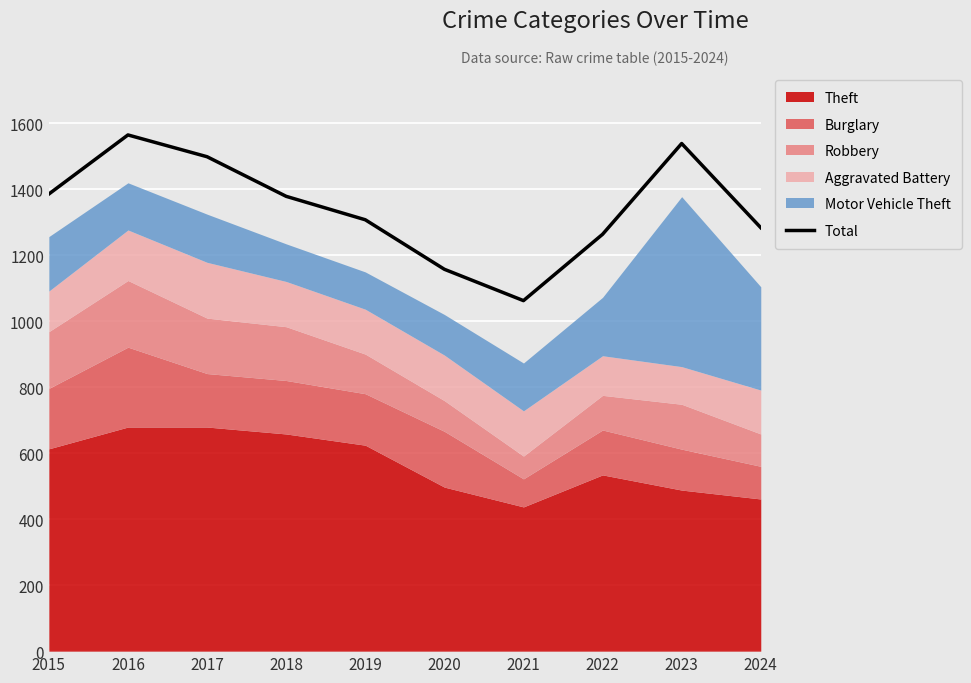

How many data points are above 1378?

4